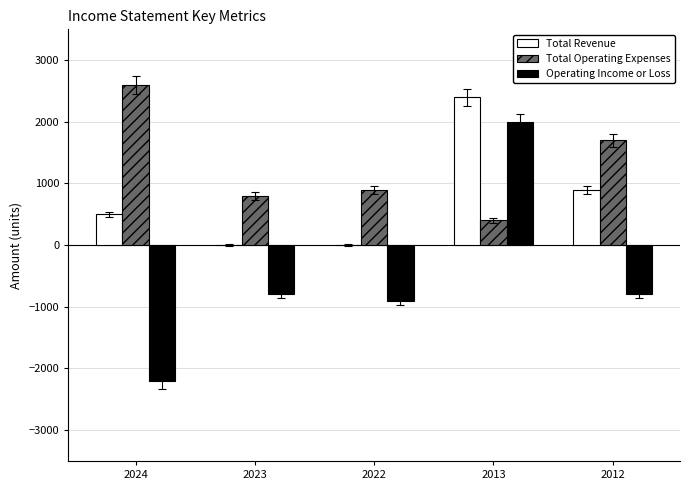

How many groups of bars are there?

5